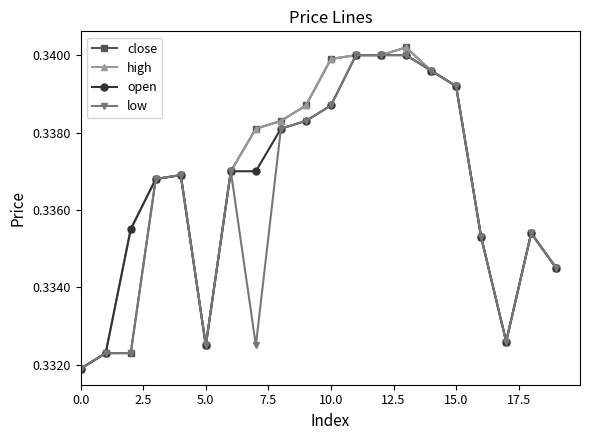

At how many categories does at least one series exceed 0?

20